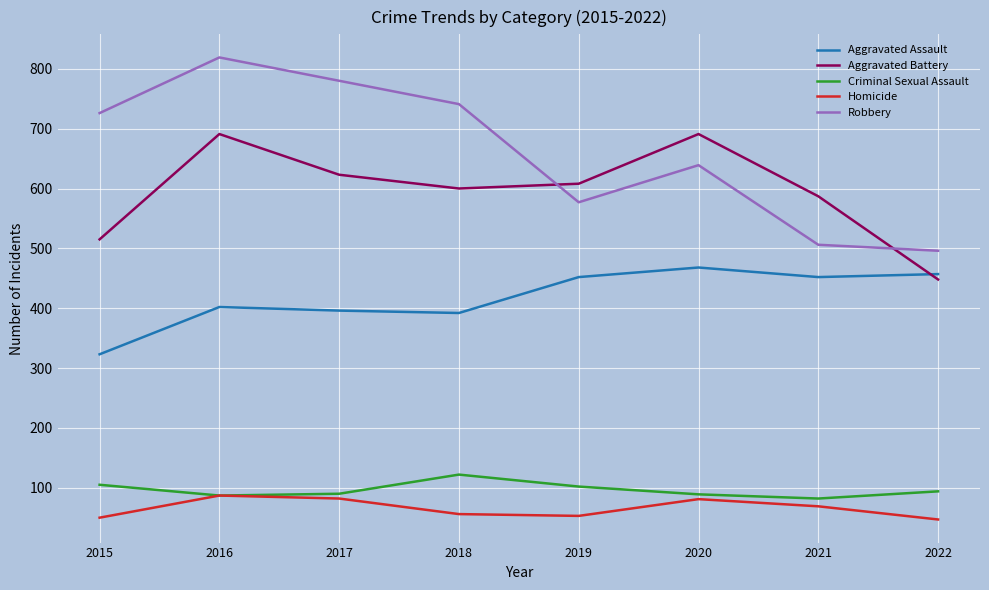

What is the spread (max minus min) of values at 2019?

555